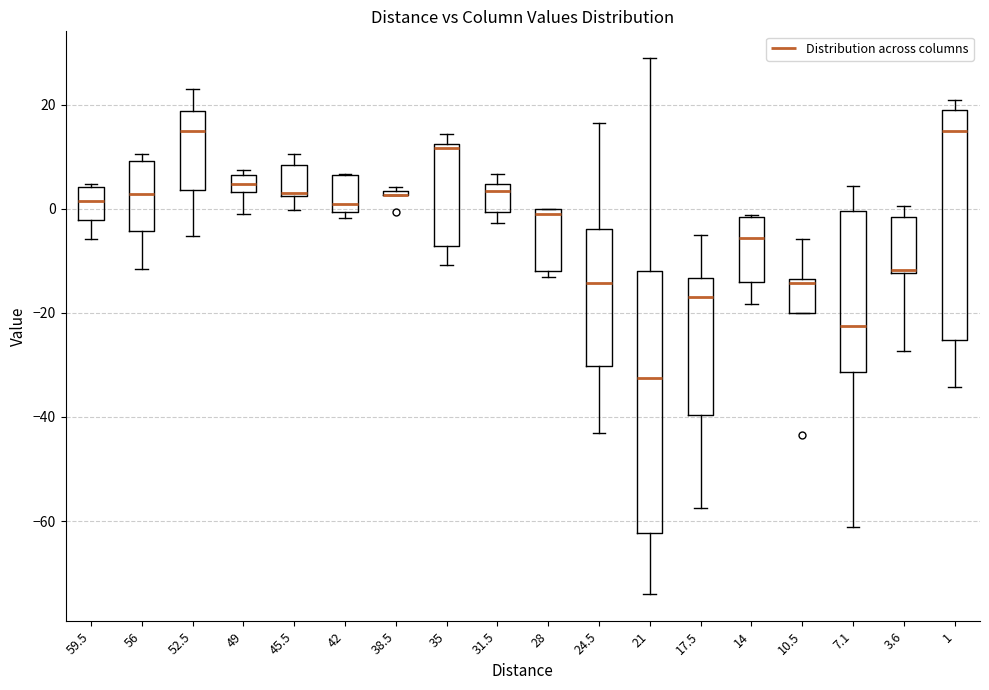

Comparing the boxes themselves (not the whiskers), which one is the tallest?

21